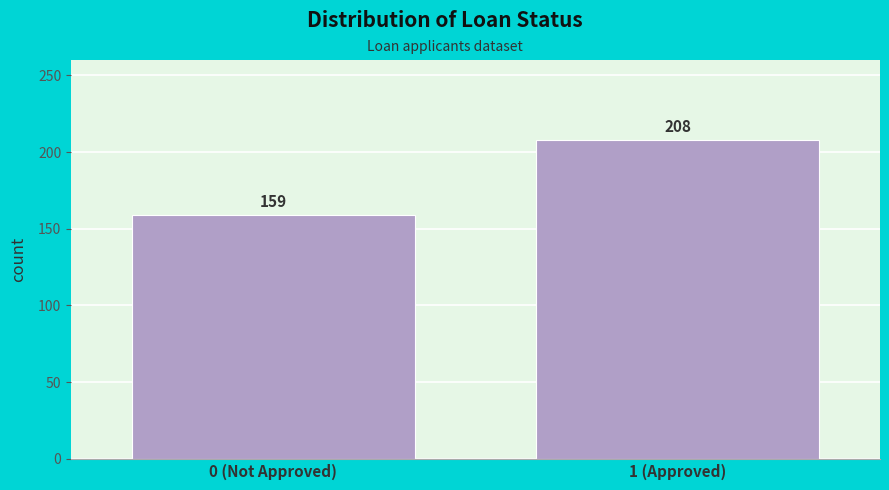

Reading right to left, list all the values displayed in this chart.

208	159